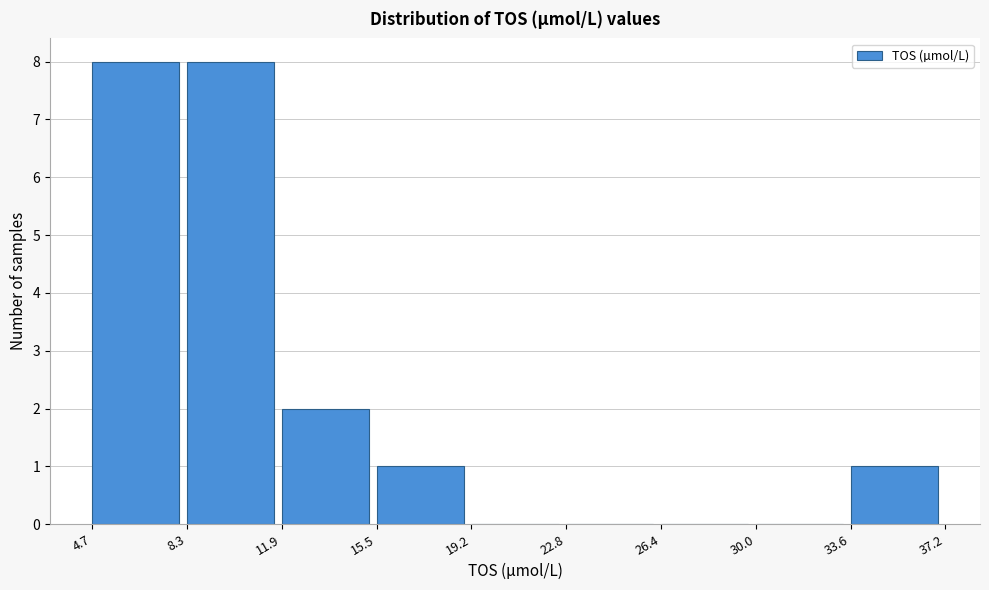

How tall is the bar that spans 8.3 to 11.9 on the x-axis? The values are not printed on the chart, so give them approximately, as read against the axis.

8